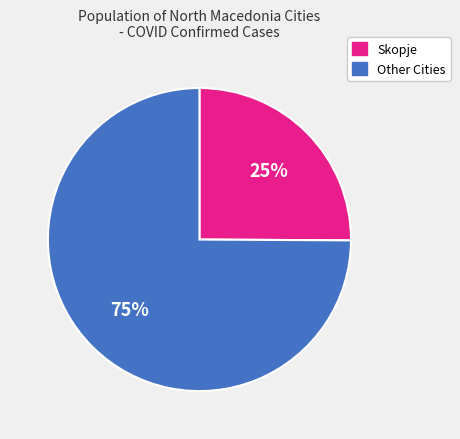

Does Skopje account for over 50% of the chart?

No